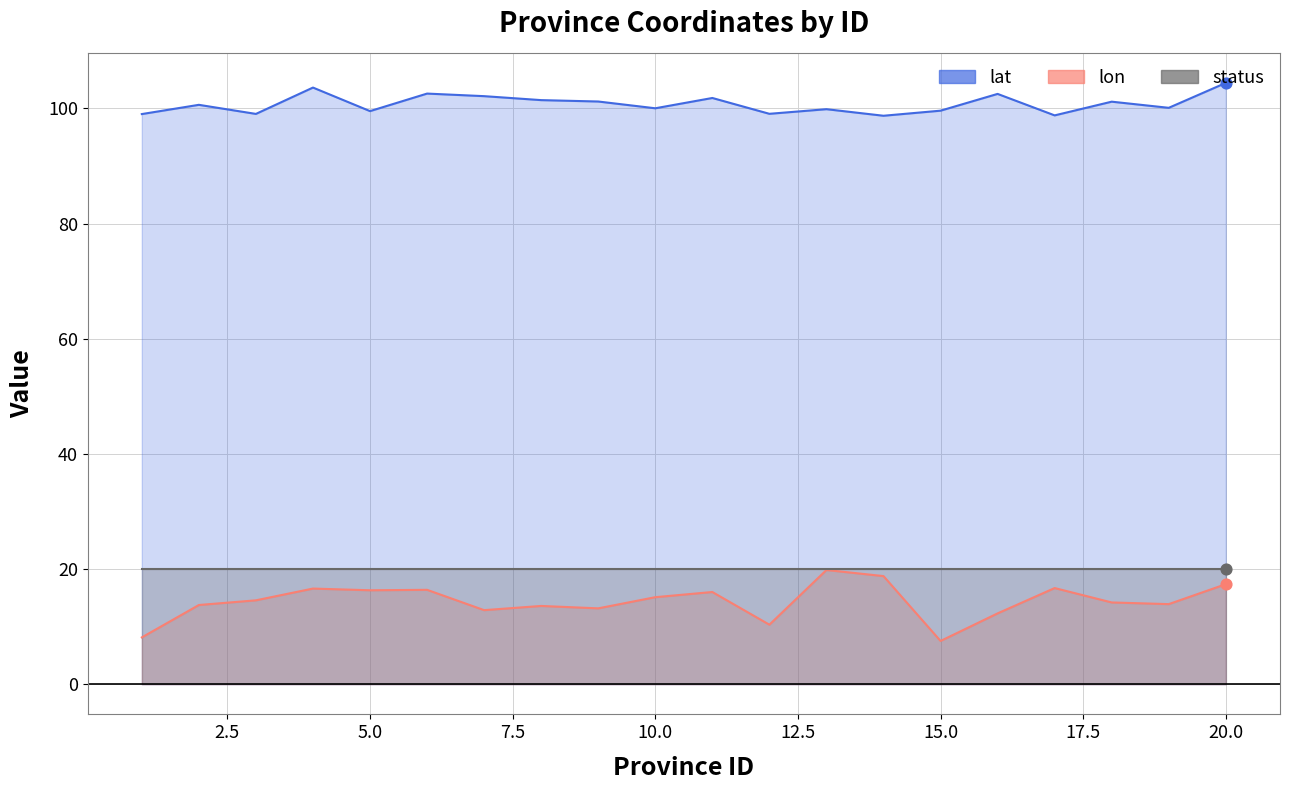

At how many categories does at least one series exceed 29?

20